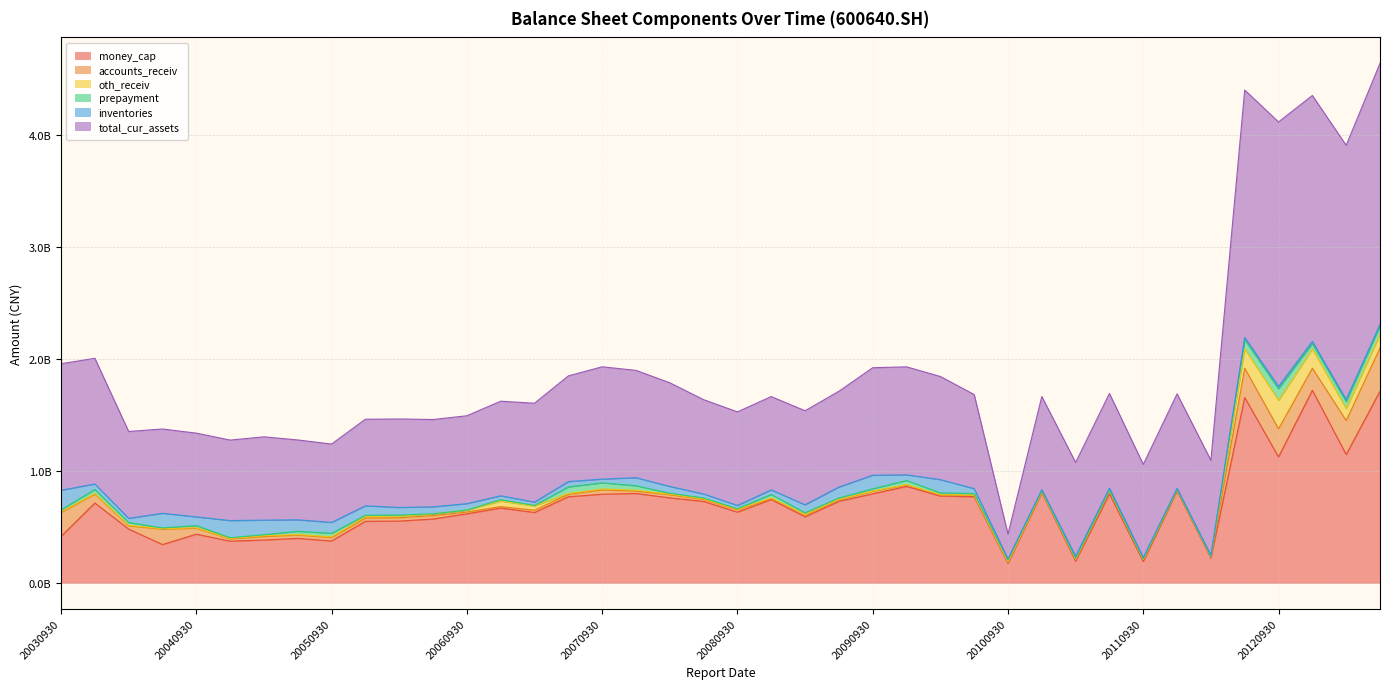

What is the average value of the oth_receiv series?

27318238.9